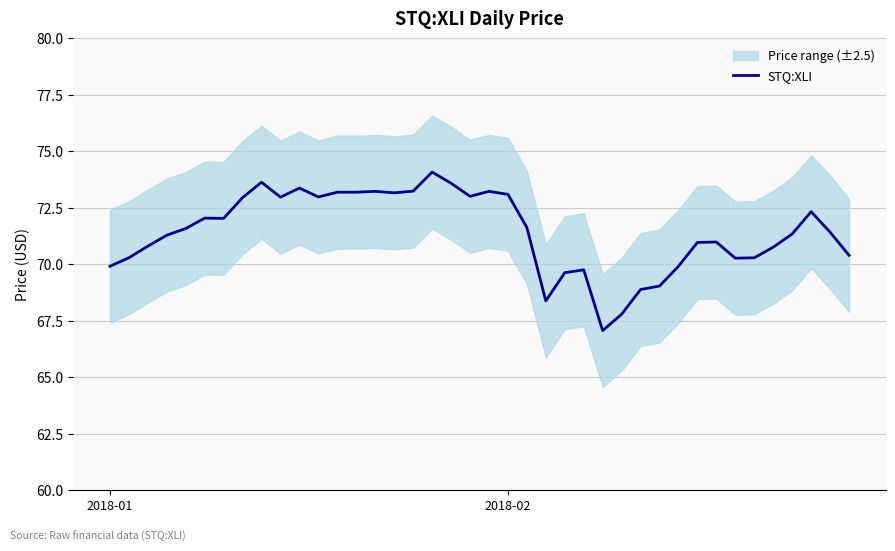

True or false: the data shows 15.5 at 30.

False